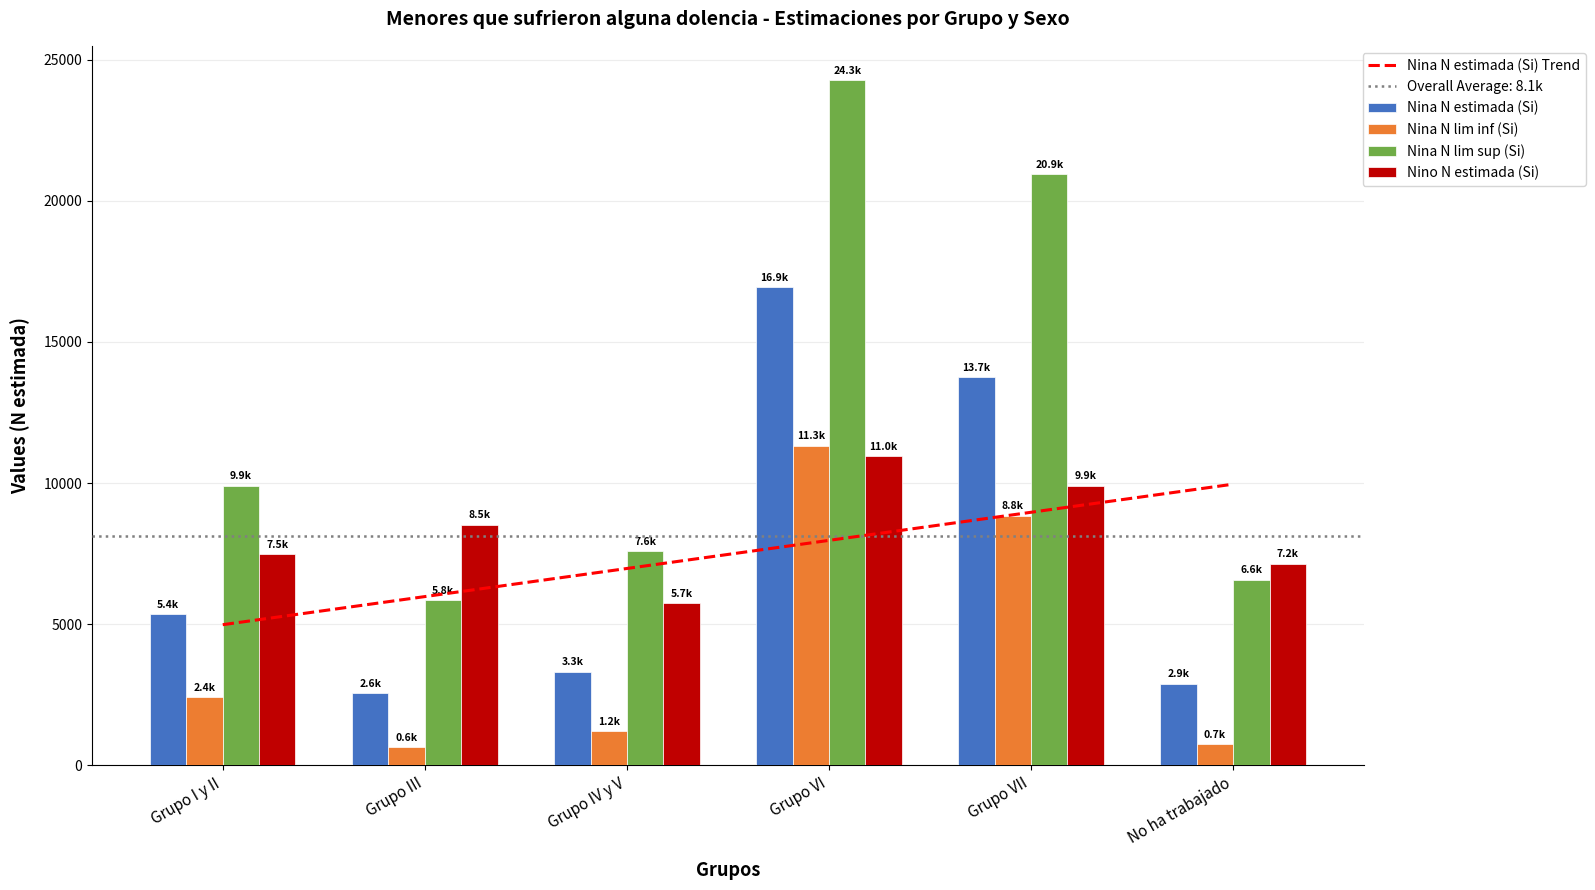

What is the value of the Nina N estimada (Si) bar at the 3rd from the left?

3323